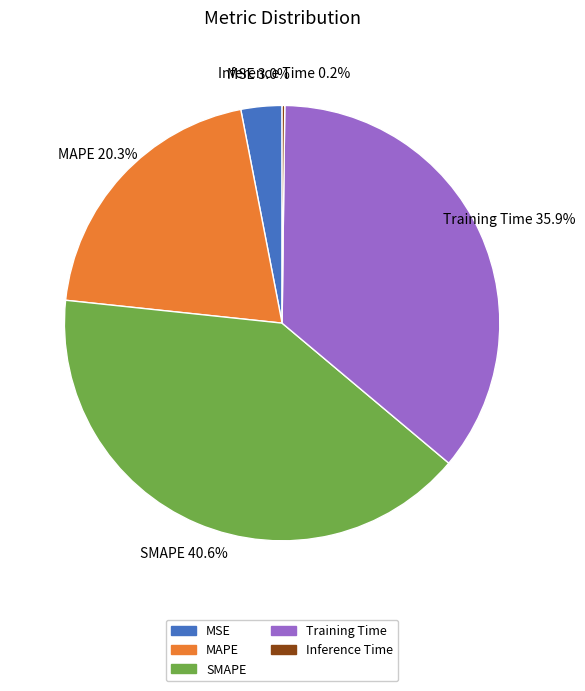

Is there a majority slice in this chart?

No